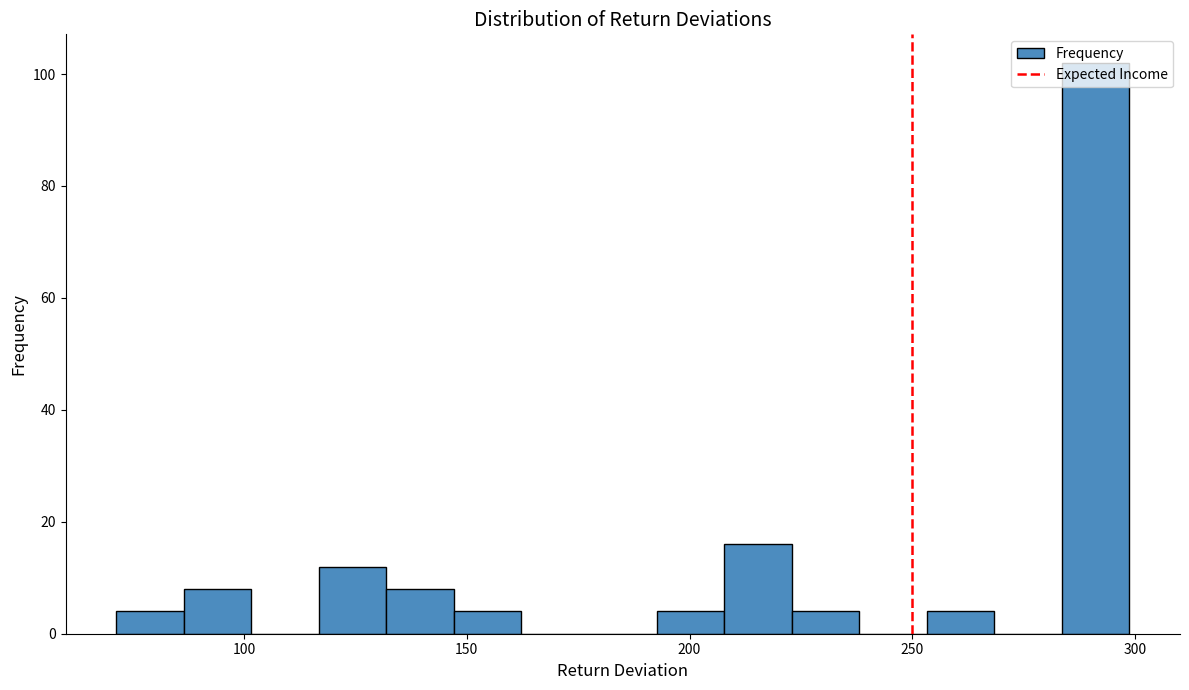

Read against the x-axis, roughly where is the centre of the tallest bar?

290